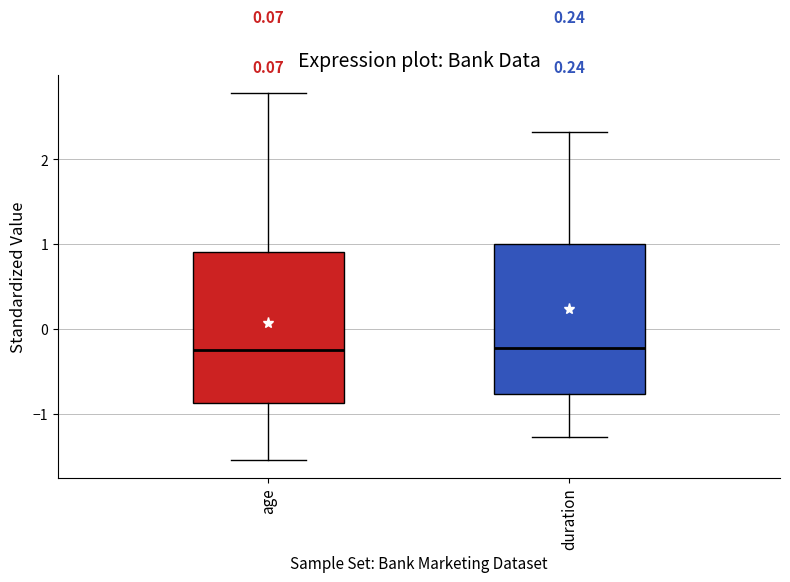

Where is the upper edge of the box for duration on the y-axis? The values are not printed on the chart, so give them approximately, as read against the axis.

1.0